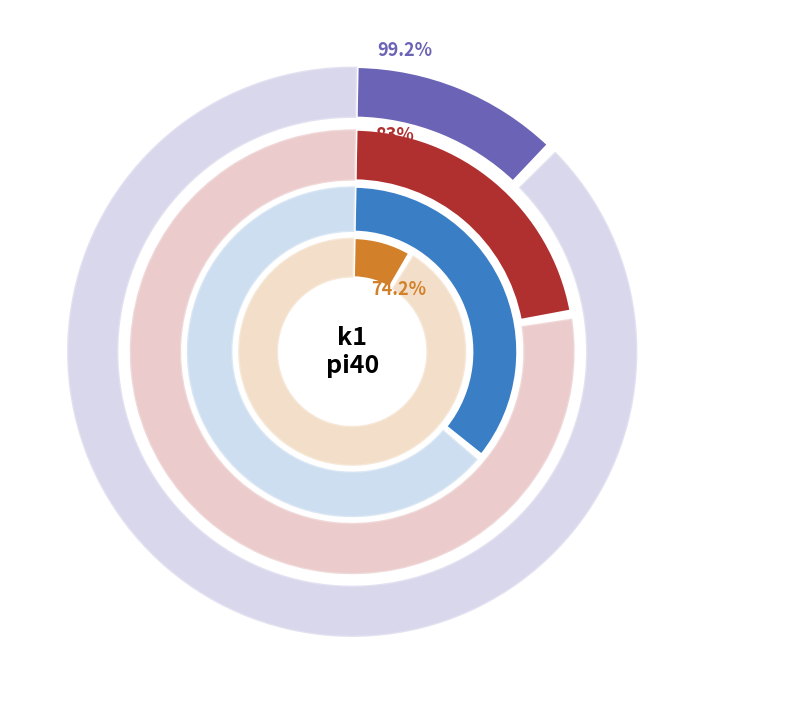

Combined, do 38 and 30 account for over 50%?

No